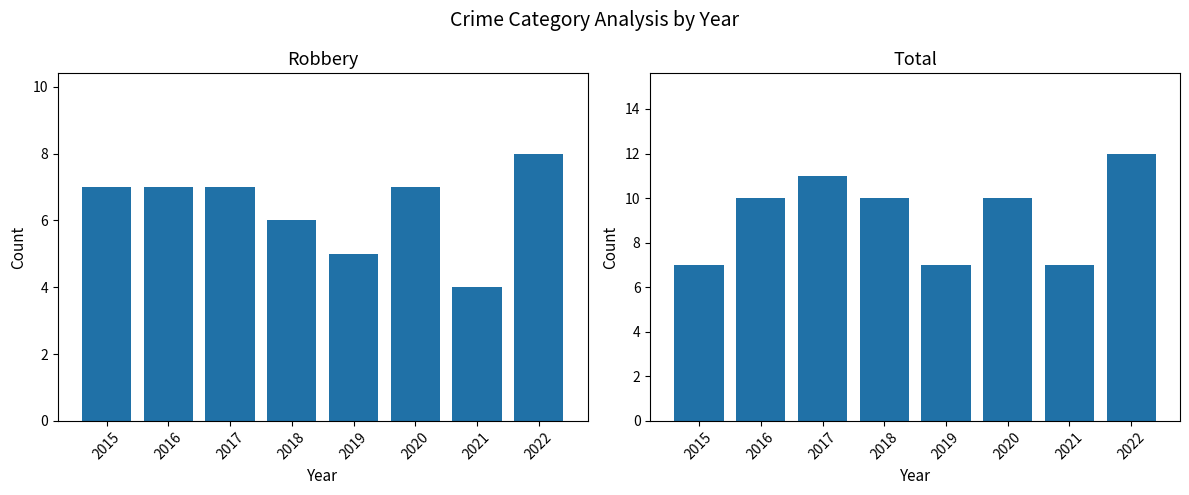

Reading right to left, extract all data points from this chart.

Robbery: 8	4	7	5	6	7	7	7
Total: 12	7	10	7	10	11	10	7